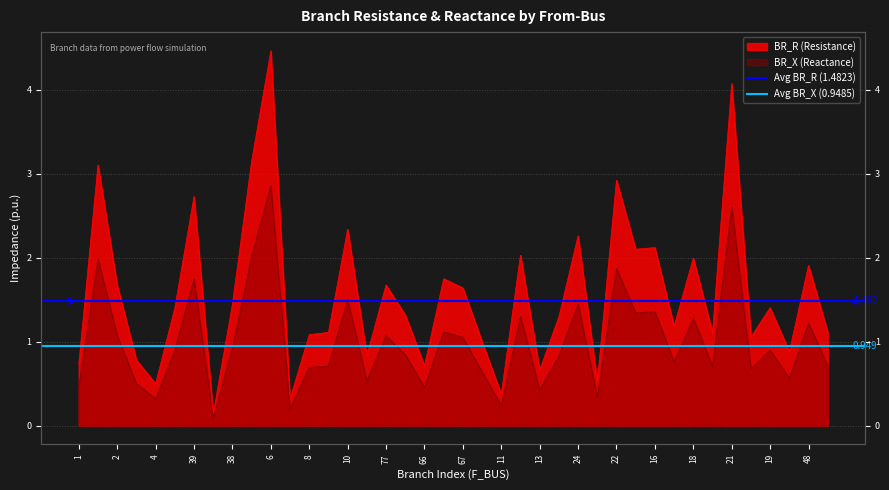

Rank the series at 2 from highest to lowest value.

Avg BR_R (1.4823), Avg BR_X (0.9485)